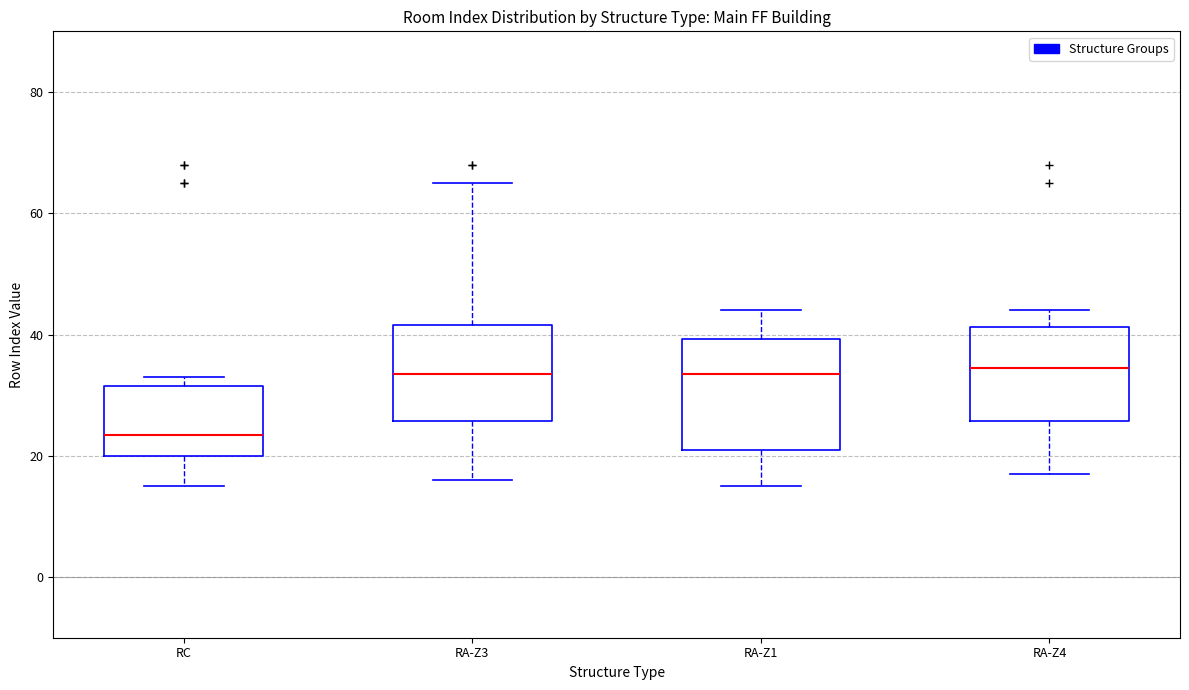

Reading left to right, read every box against the y-axis: the position of its median line, the range the box covers, and the ends of its whiskers. The values are not printed on the chart, so give them approximately, as read against the axis.

RC: median 24, box 20 to 32, whiskers 16 to 34
RA-Z3: median 34, box 26 to 42, whiskers 16 to 66
RA-Z1: median 34, box 22 to 40, whiskers 16 to 44
RA-Z4: median 34, box 26 to 42, whiskers 18 to 44